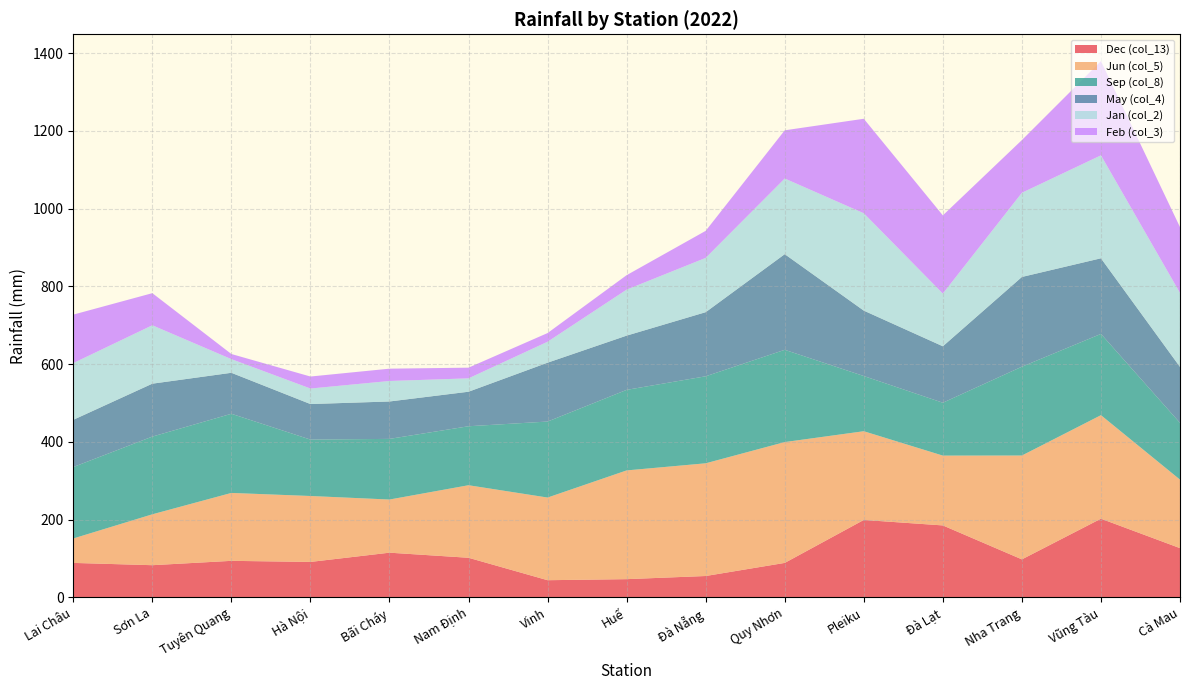

Reading left to right, extract all data points from this chart.

Dec (col_13): 88.9	83.0	94.2	91.4	115.2	102.1	44.4	47.1	55.2	88.9	199.4	185.3	98.0	202.6	126.9
Jun (col_5): 62.8	130.9	174.7	169.6	136.7	186.6	212.6	279.7	289.9	310.8	228.2	179.6	267.1	266.3	176.2
Sep (col_8): 183.8	199.9	203.6	145.1	156.0	151.7	195.5	207.2	223.8	237.3	142.0	136.0	228.5	209.0	146.0
May (col_4): 121.4	136.1	105.4	91.4	96.2	88.8	151.4	139.5	164.9	246.0	168.2	145.2	230.8	194.5	143.9
Jan (col_2): 145.9	150.2	35.1	39.9	52.7	34.4	53.8	118.3	139.6	194.6	250.4	135.5	216.5	264.8	190.3
Feb (col_3): 124.7	82.6	13.2	30.9	31.7	27.5	22.4	37.2	69.6	124.0	243.1	201.2	135.6	242.4	169.3